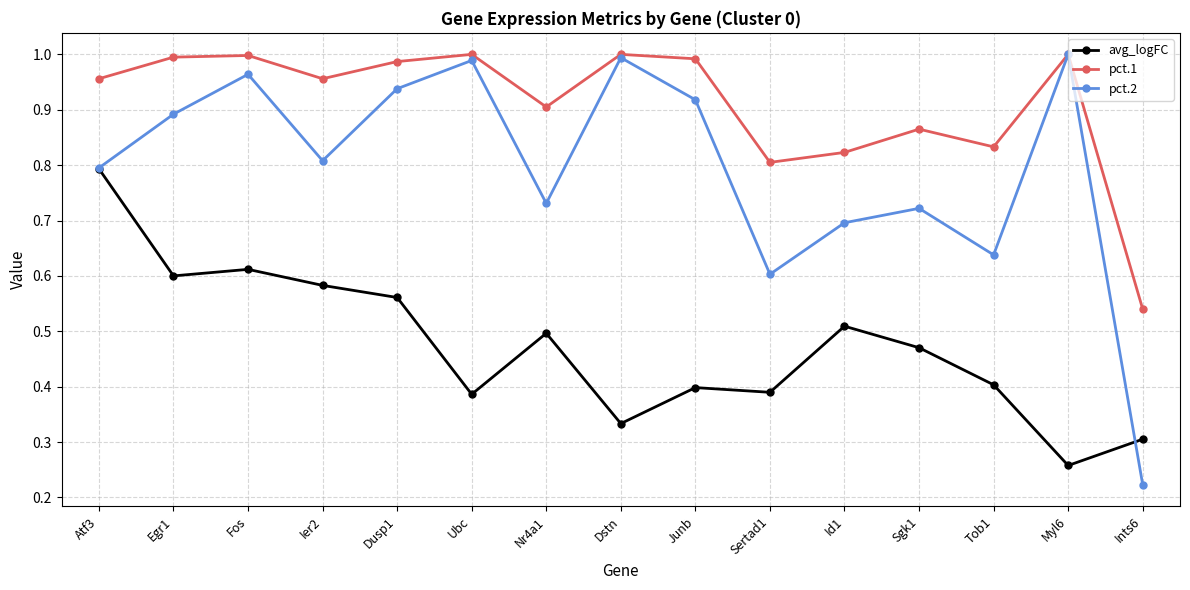

What is the label of the 4th point from the right?

Sgk1